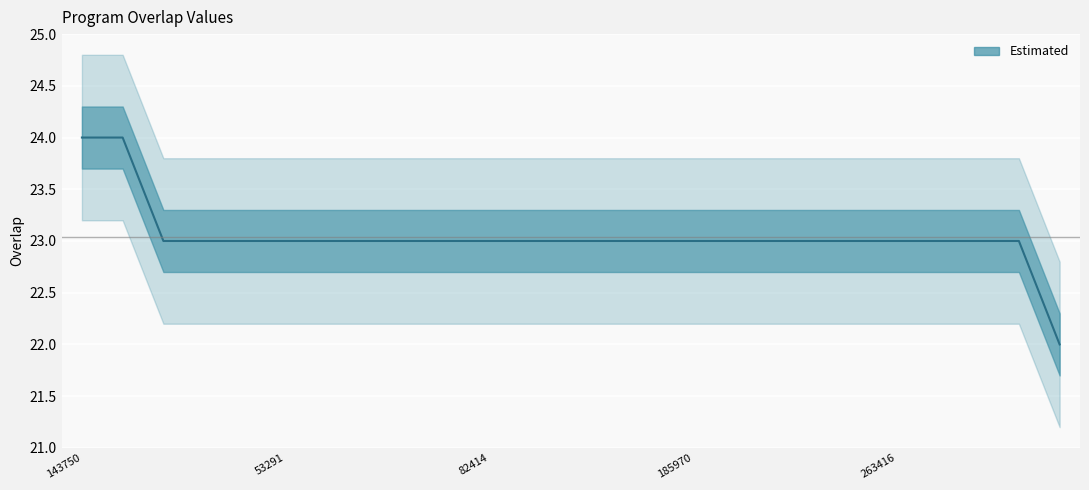

What is the label of the 7th point from the right?

257286